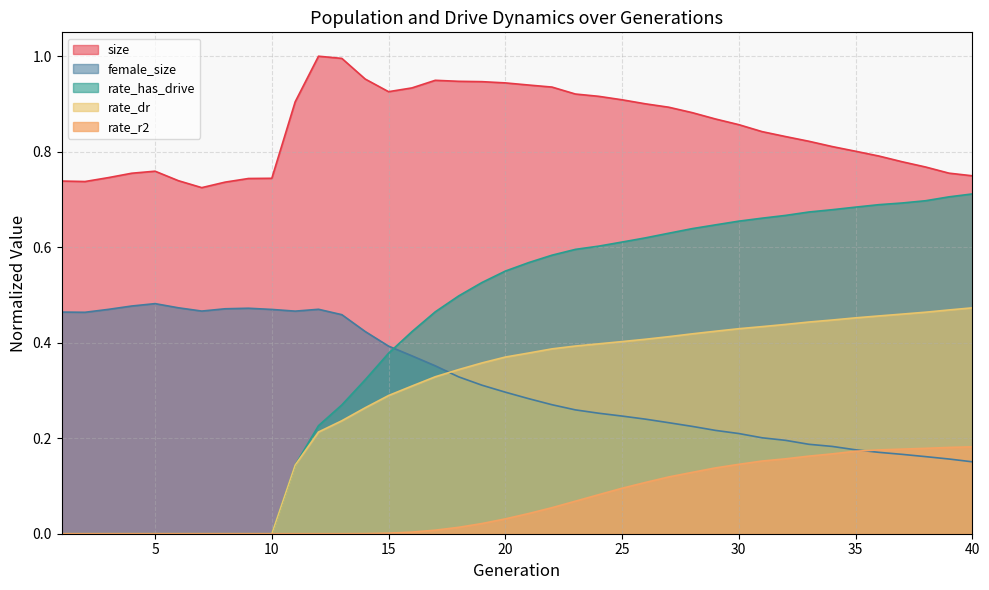

True or false: size and female_size cross at least once.

False